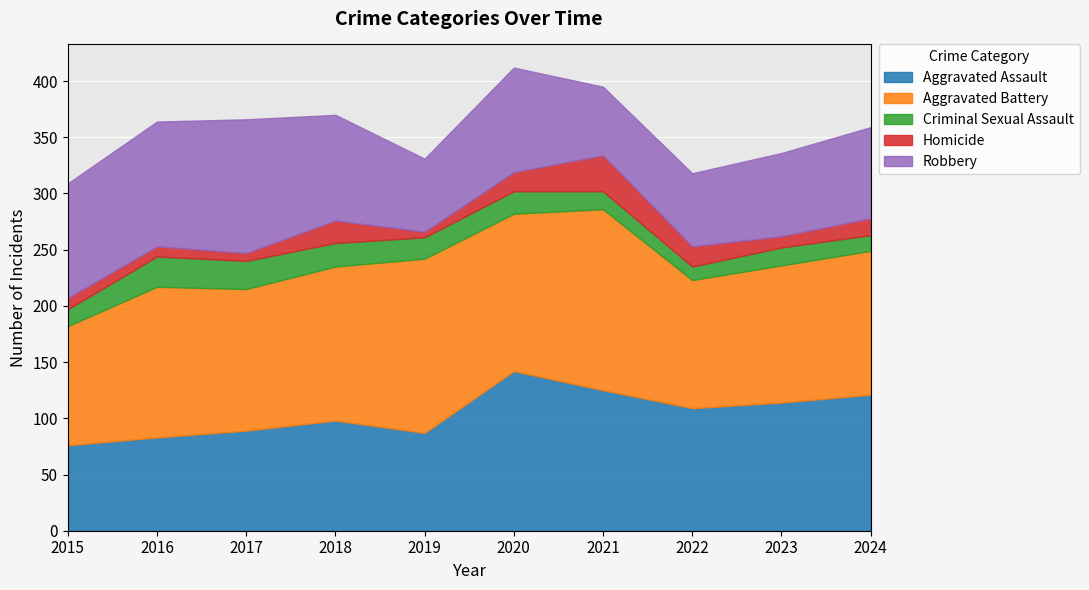

Reading right to left, what are all the values shown in this chart?

Aggravated Assault: 121	114	109	125	142	87	98	89	83	76
Aggravated Battery: 128	122	114	161	140	155	137	126	134	106
Criminal Sexual Assault: 14	16	12	16	20	19	21	25	27	15
Homicide: 15	10	18	32	17	5	20	7	9	10
Robbery: 81	74	65	61	93	65	94	119	111	102